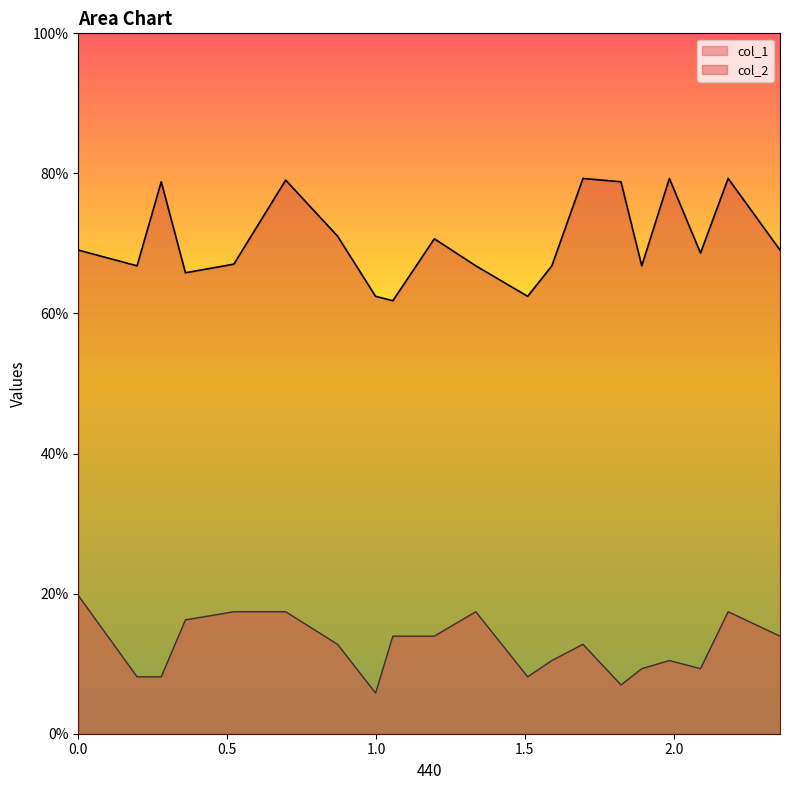

What is the highest value of the col_1 series?

19.7